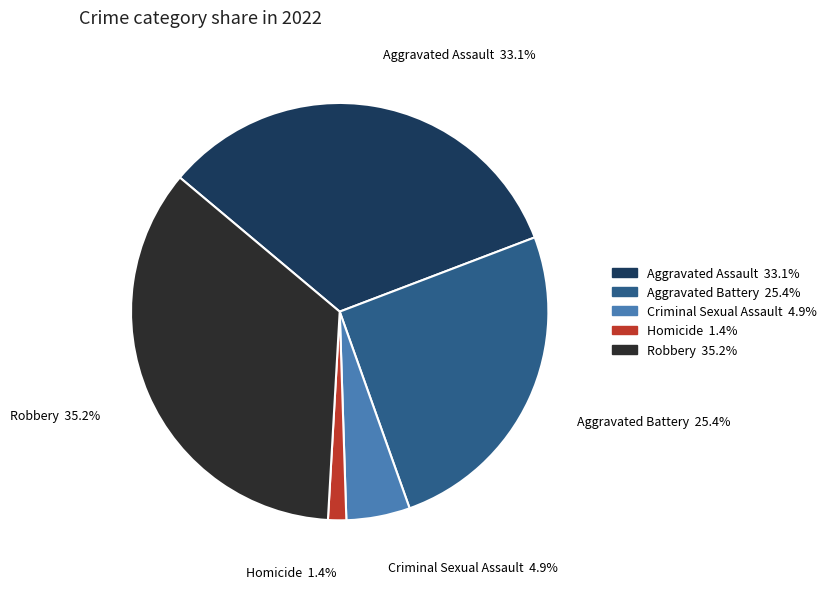

To the nearest percent, what is the difference between the Aggravated Battery and Criminal Sexual Assault slice percentages?

20%